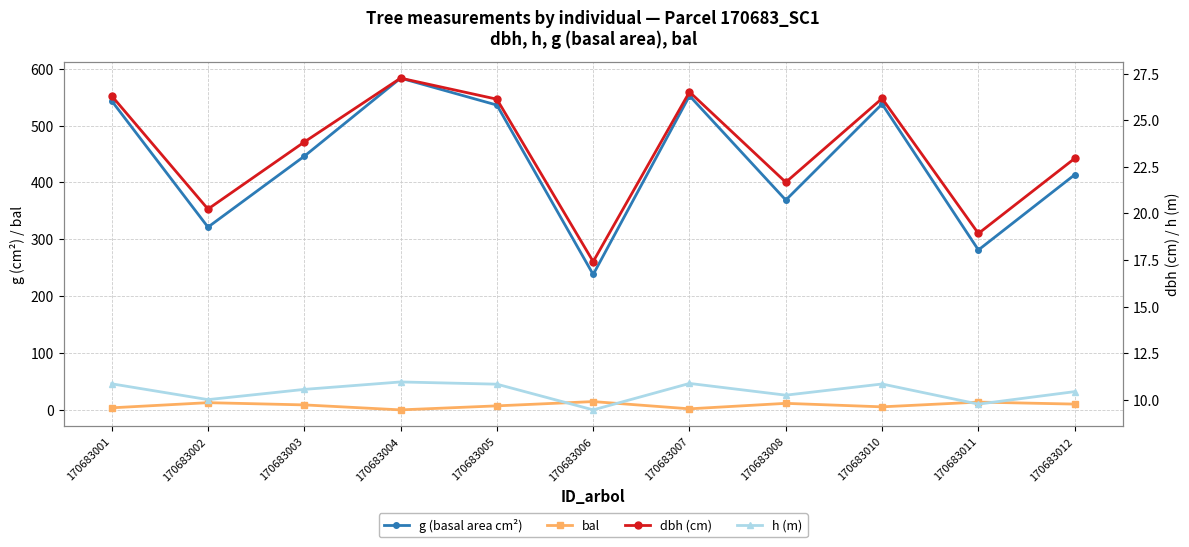

Rank the series by their maximum value, from lowest to highest.

h (m), bal, dbh (cm), g (basal area cm²)